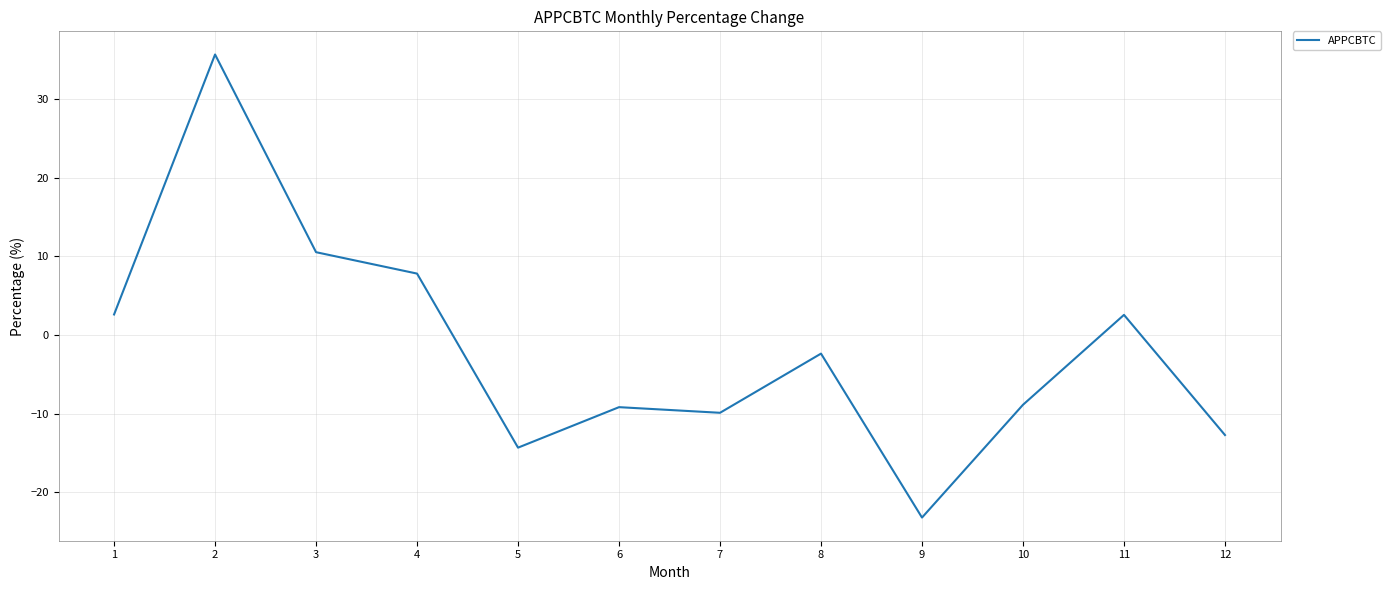

The value at 7 is -15.0. True or false?

False